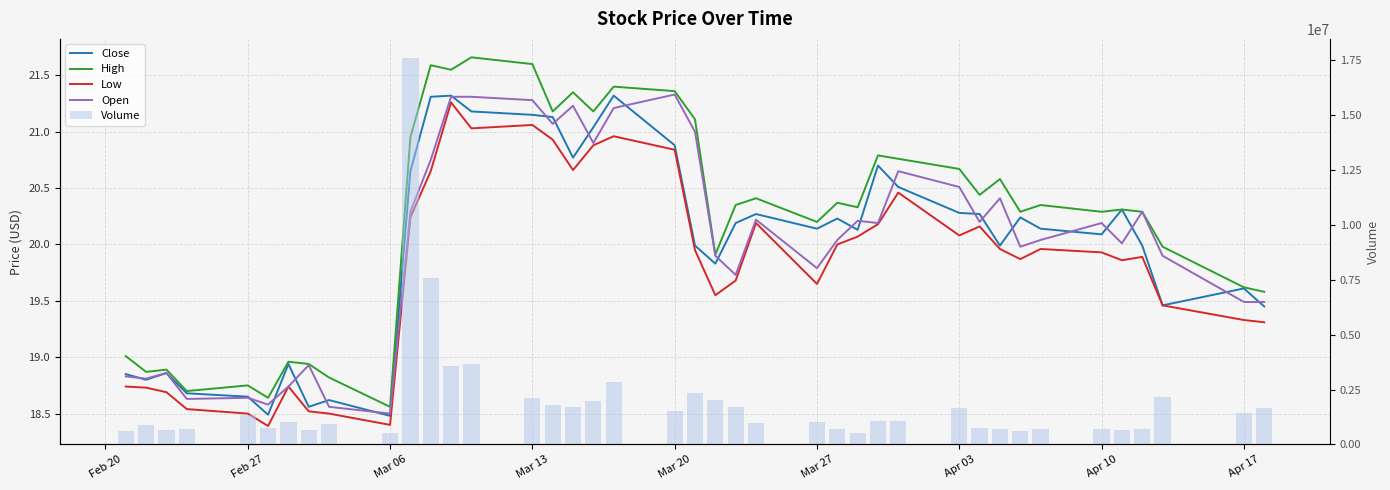

Count the number of data series in this chart.

5